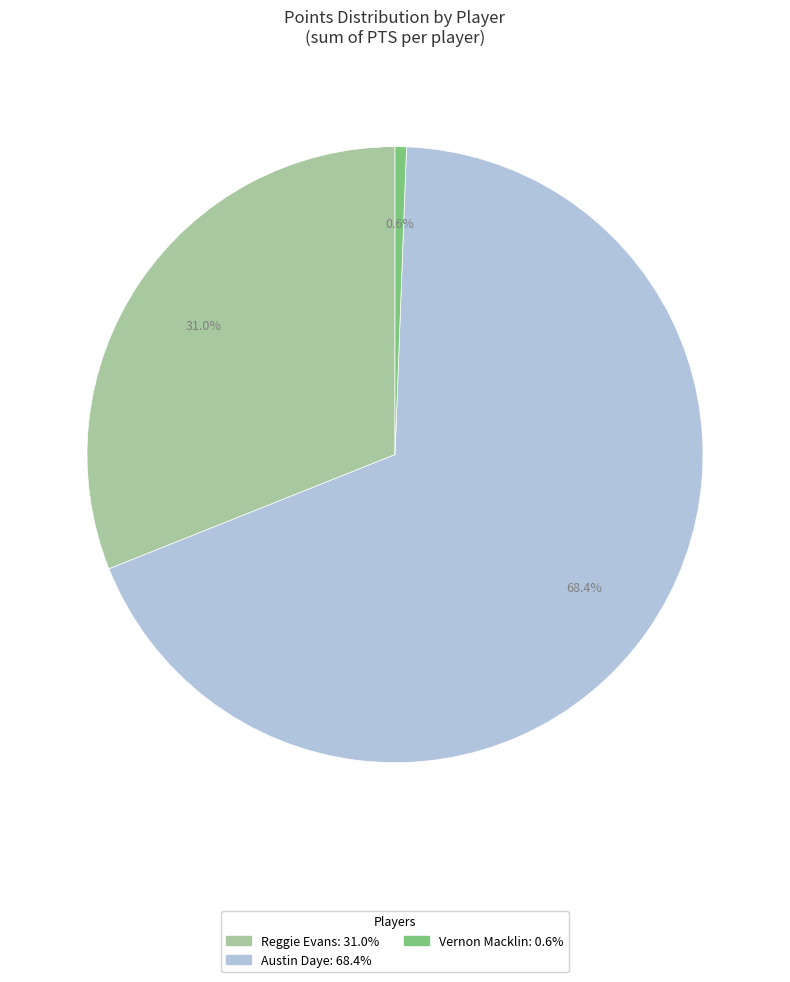

Is it true that Vernon Macklin is 11% of the pie?

False